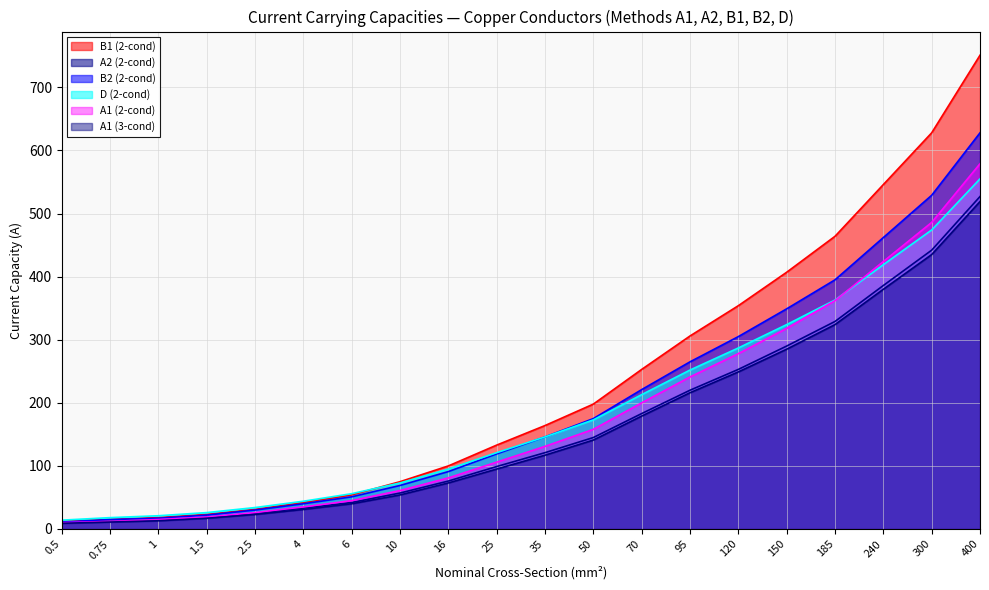

What is the difference between the maximum and minimum values in the A2 (2-cond) series?

517.0